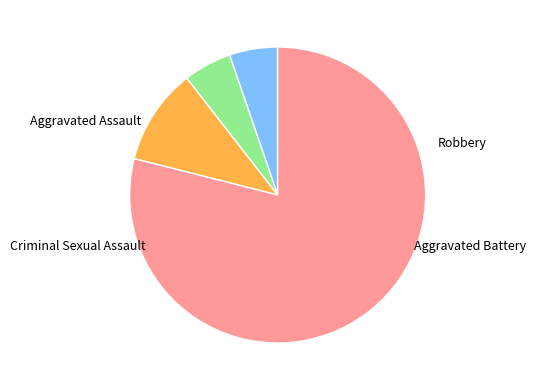

Is there a majority slice in this chart?

Yes